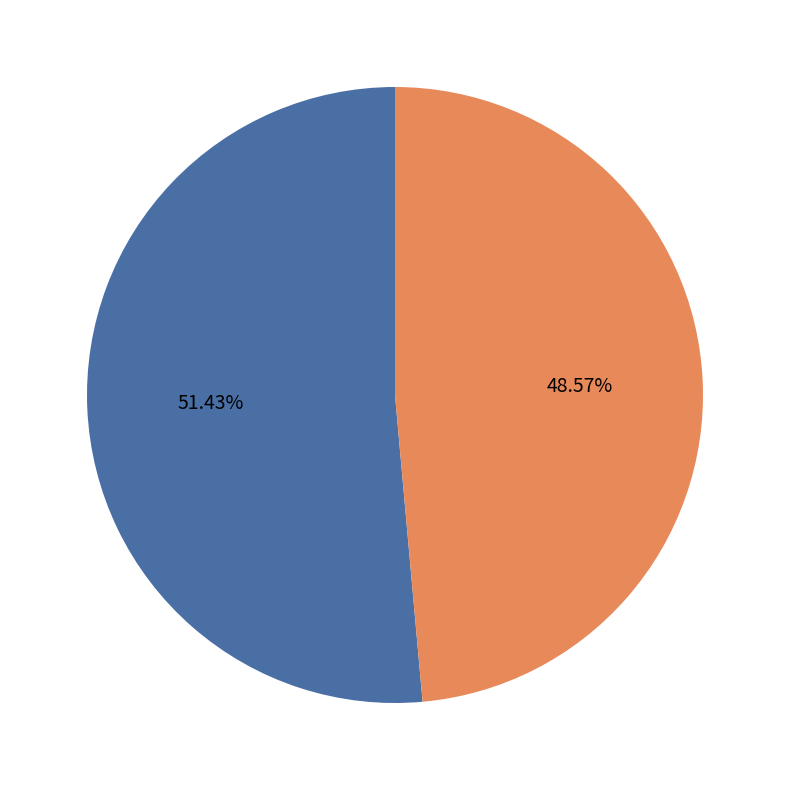

Is there a majority slice in this chart?

Yes